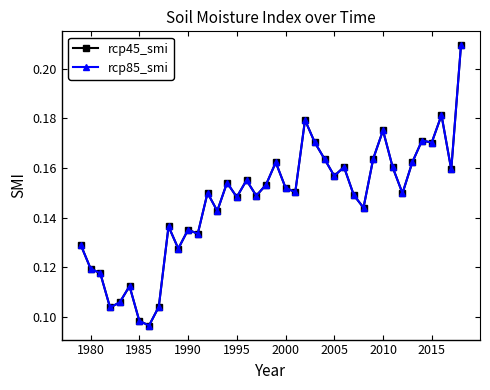

At how many categories does at least one series exceed 0?

40